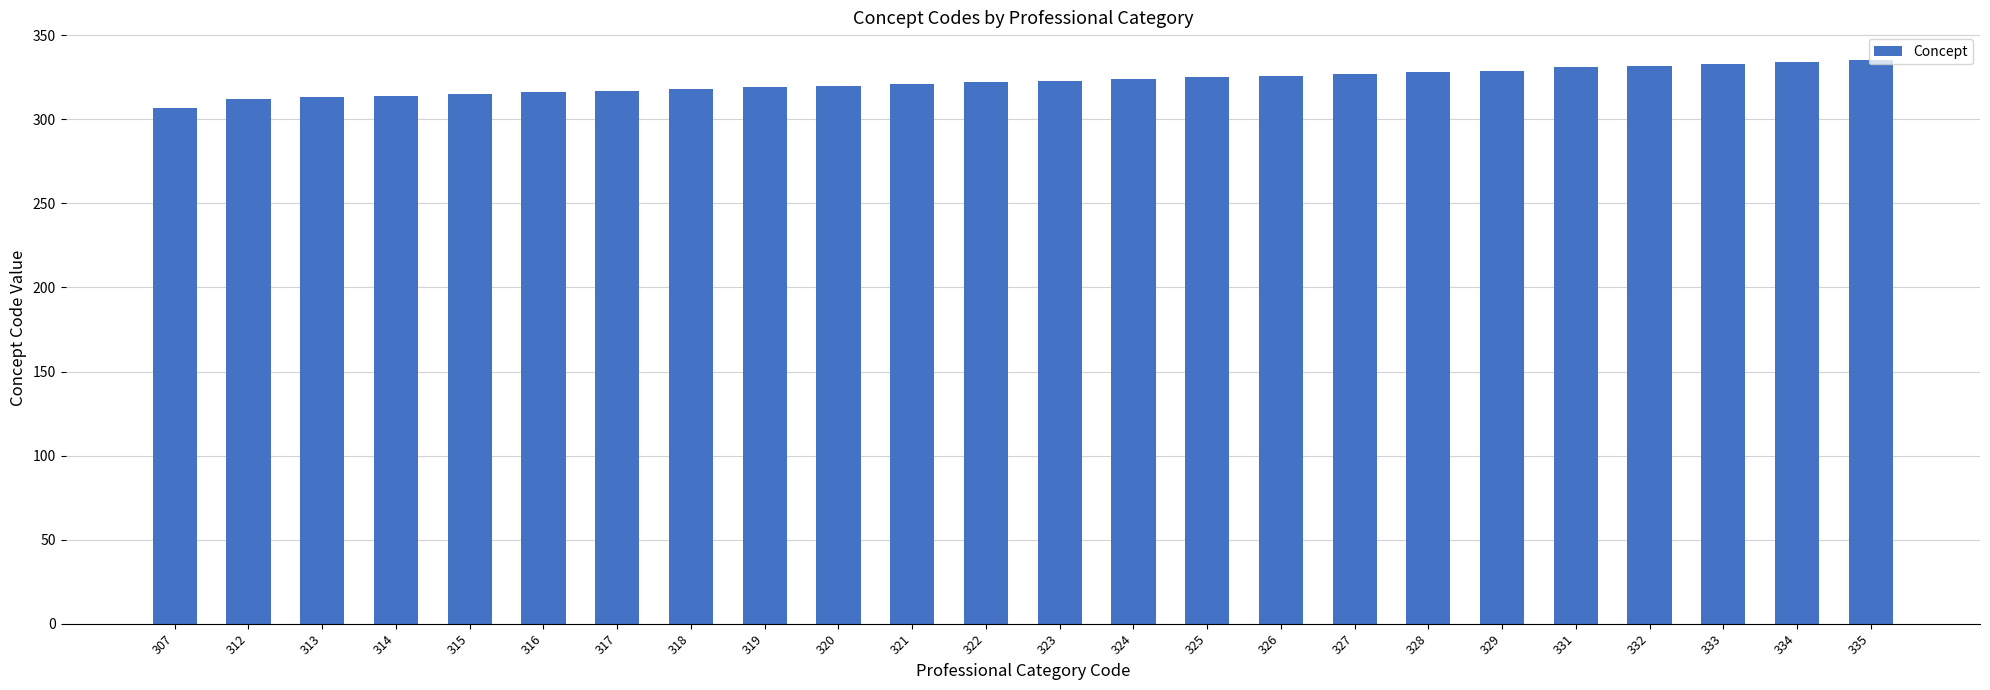

Is it true that the value at 335 is 110?

False